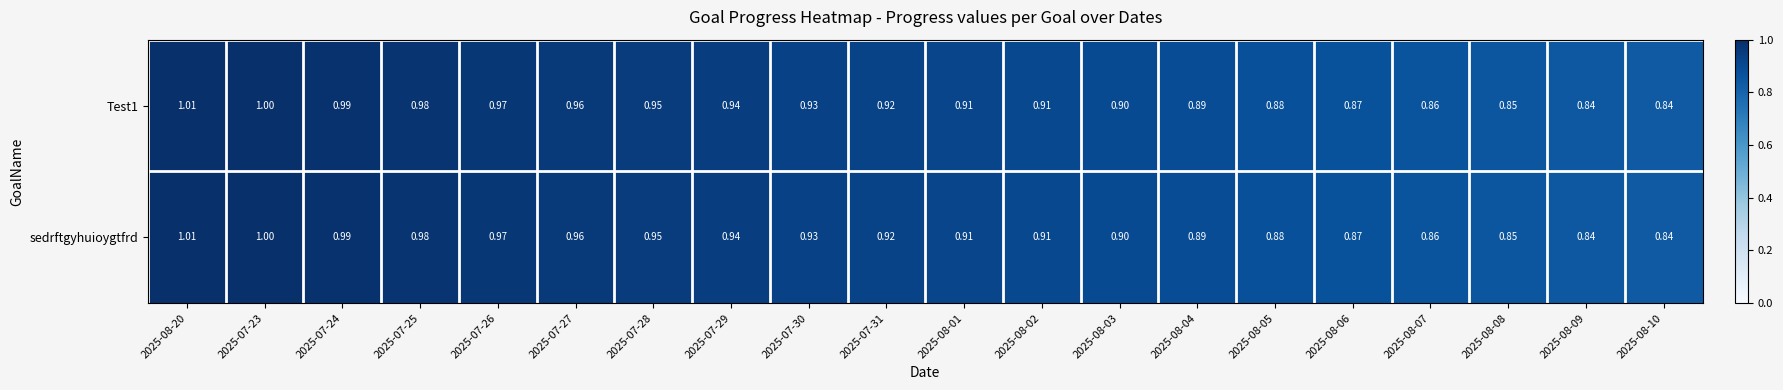

Is the value of Test1 at 2025-08-08 greater than the value of sedrftgyhuioygtfrd at 2025-08-04?

No